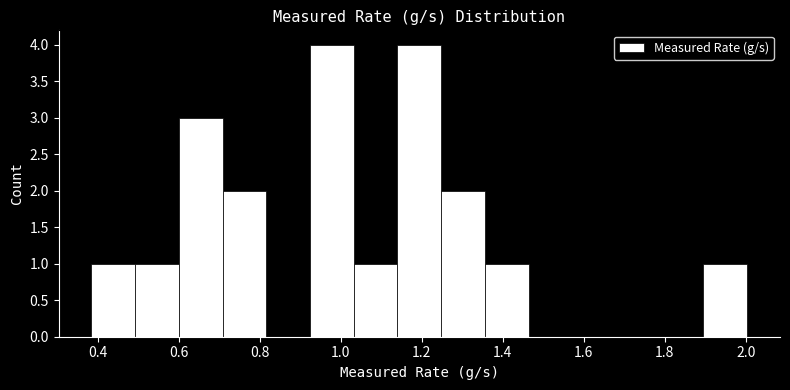

Reading left to right, transcribe this chart: for each bar, give the range it covers on the x-axis and its height. Neither the bar edges nor the heights are printed on the chart, so give them approximately, as read against the axes.

0.38 to 0.50: 1
0.50 to 0.60: 1
0.60 to 0.70: 3
0.70 to 0.82: 2
0.82 to 0.92: 0
0.92 to 1.04: 4
1.04 to 1.14: 1
1.14 to 1.24: 4
1.24 to 1.36: 2
1.36 to 1.46: 1
1.46 to 1.58: 0
1.58 to 1.68: 0
1.68 to 1.78: 0
1.78 to 1.90: 0
1.90 to 2.00: 1